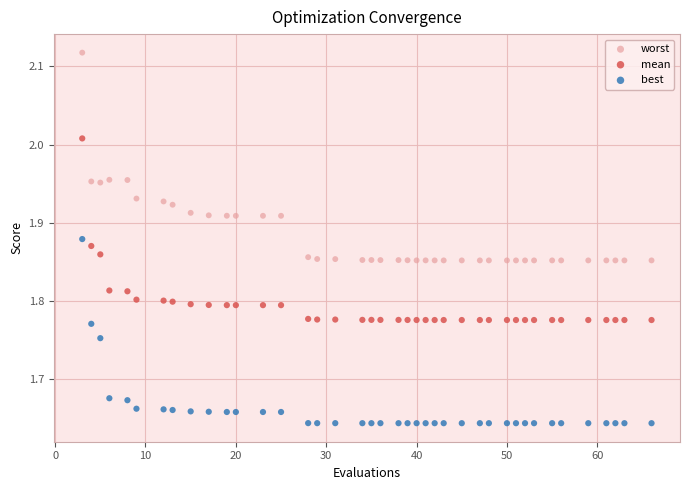

Which series has the widest spread of Y values?

worst